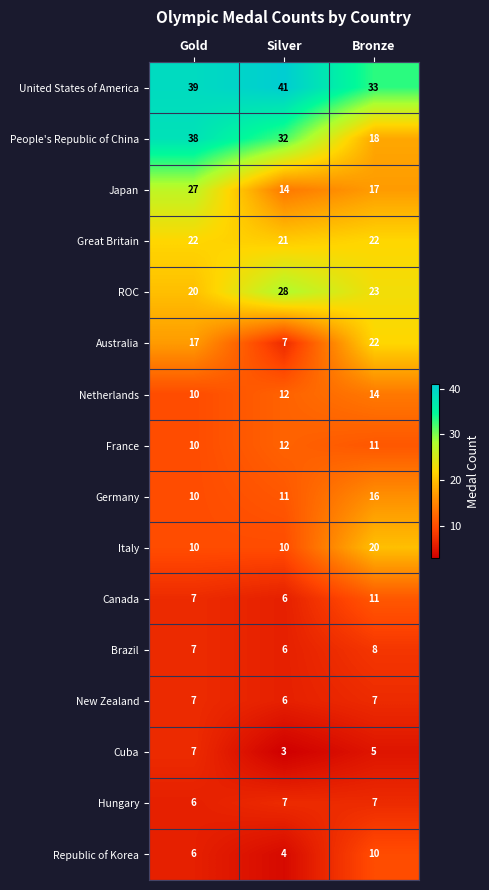

Which label corresponds to the largest value in the chart?

Silver